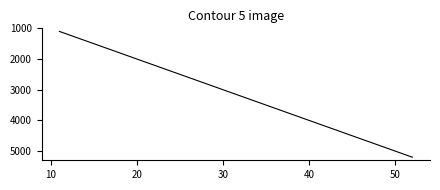

Does the chart display data point markers on the line(s)?

No